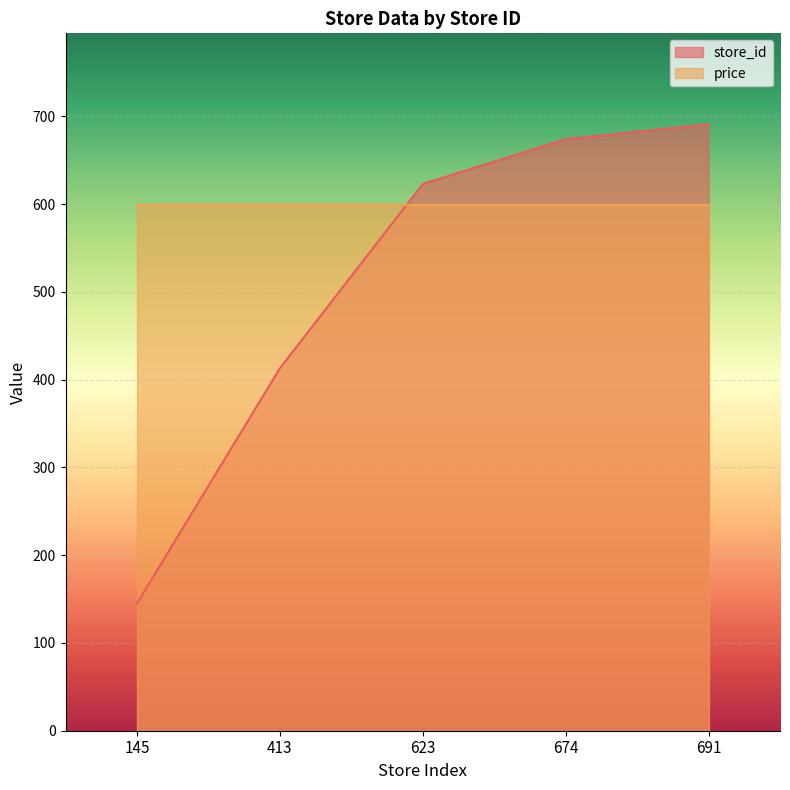

Reading left to right, extract all data points from this chart.

145	413	623	674	691